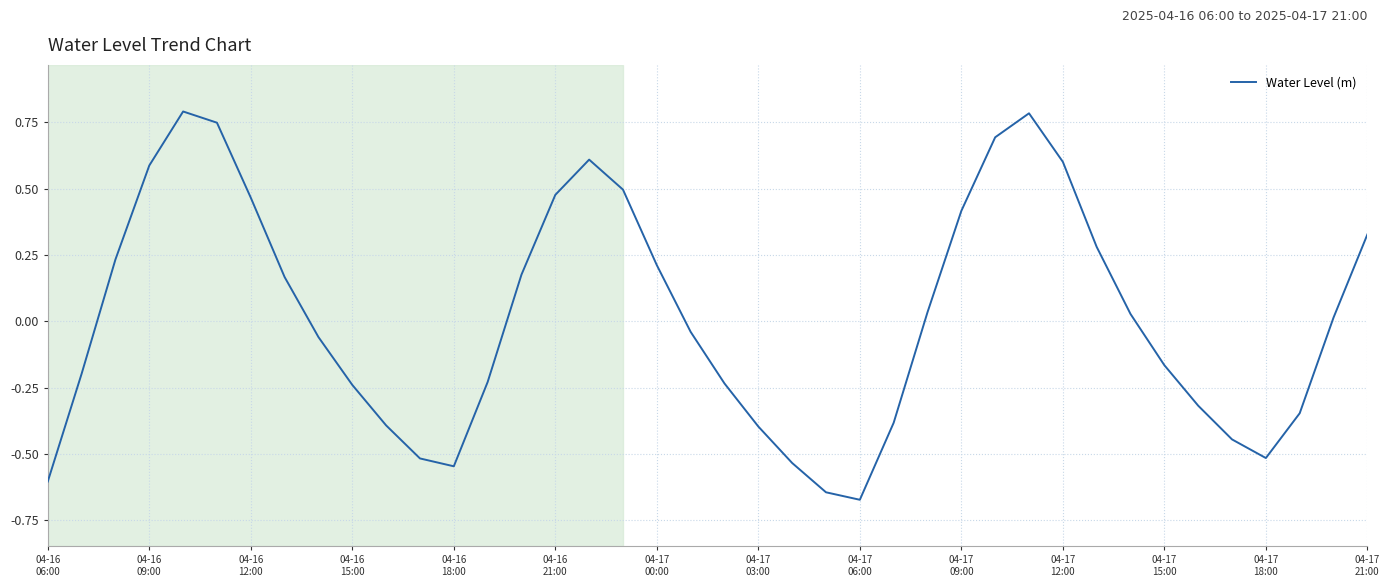

What is the maximum value shown in the chart?

0.8